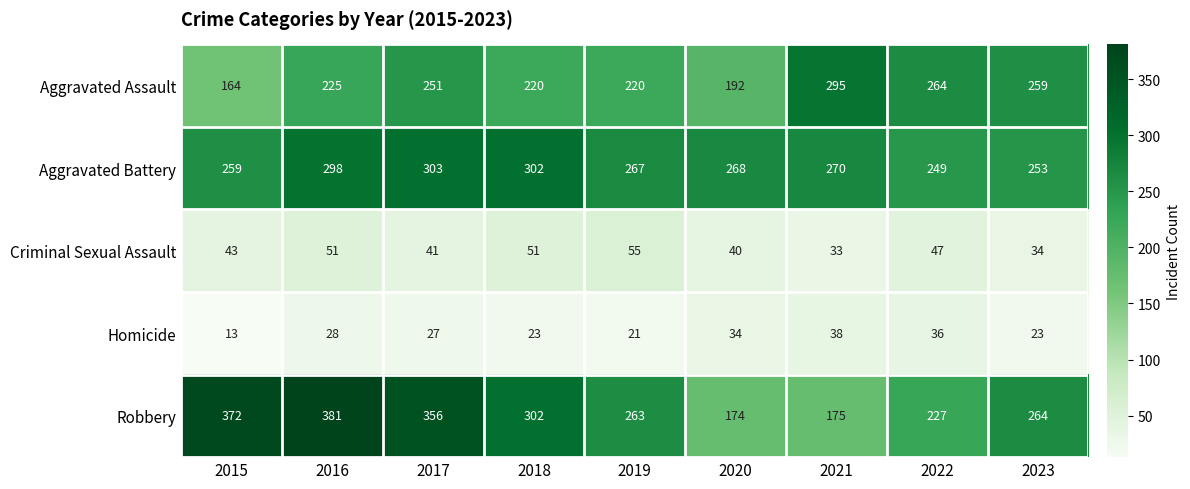

Which series has the widest spread of values?

Robbery